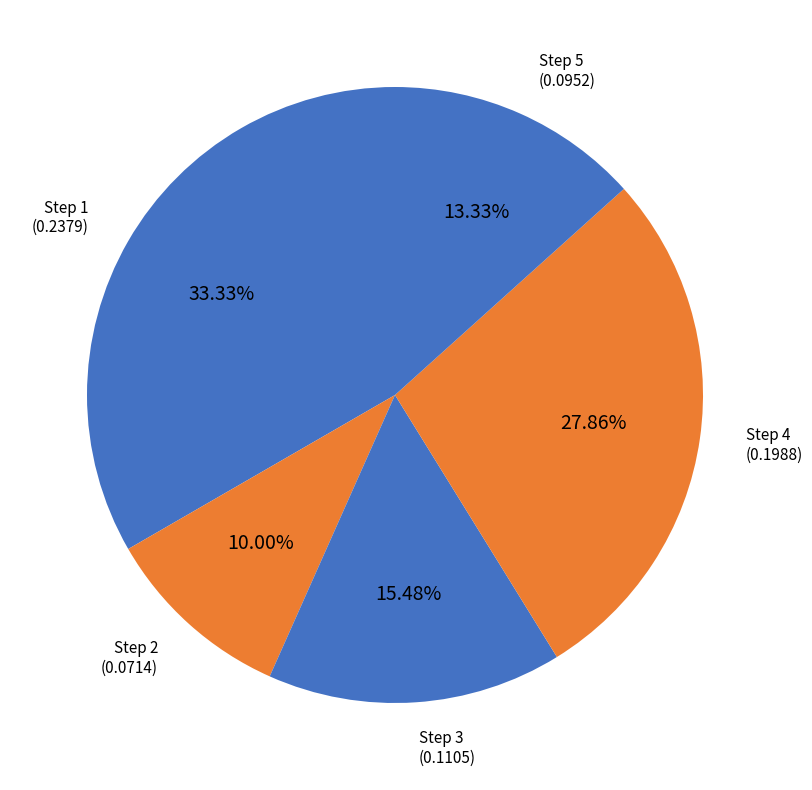

Which slice is the smallest?

2